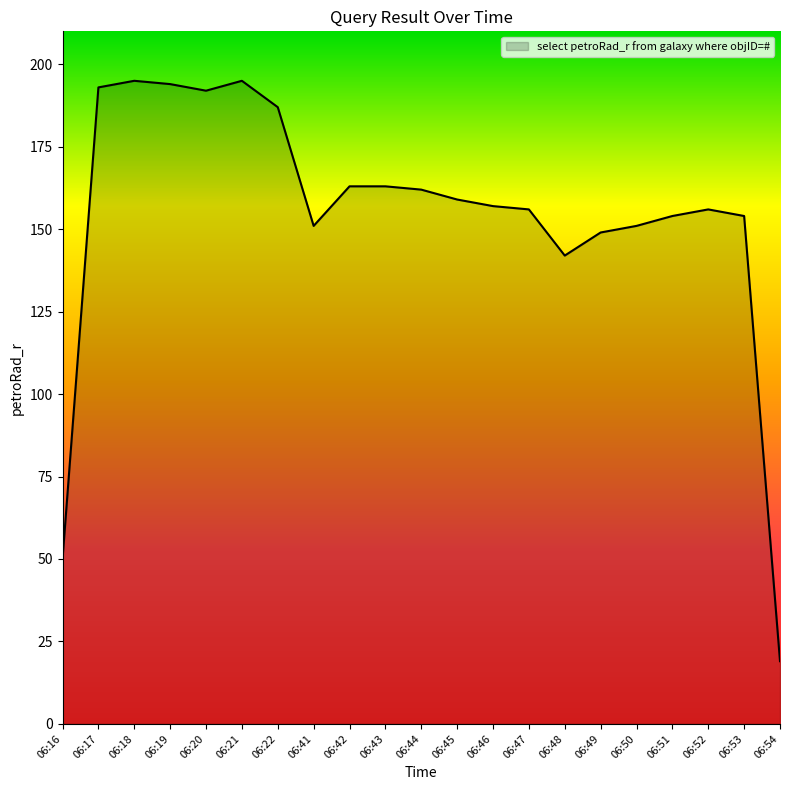

Reading right to left, what are all the values shown in this chart?

06:54=19	06:53=154	06:52=156	06:51=154	06:50=151	06:49=149	06:48=142	06:47=156	06:46=157	06:45=159	06:44=162	06:43=163	06:42=163	06:41=151	06:22=187	06:21=195	06:20=192	06:19=194	06:18=195	06:17=193	06:16=50